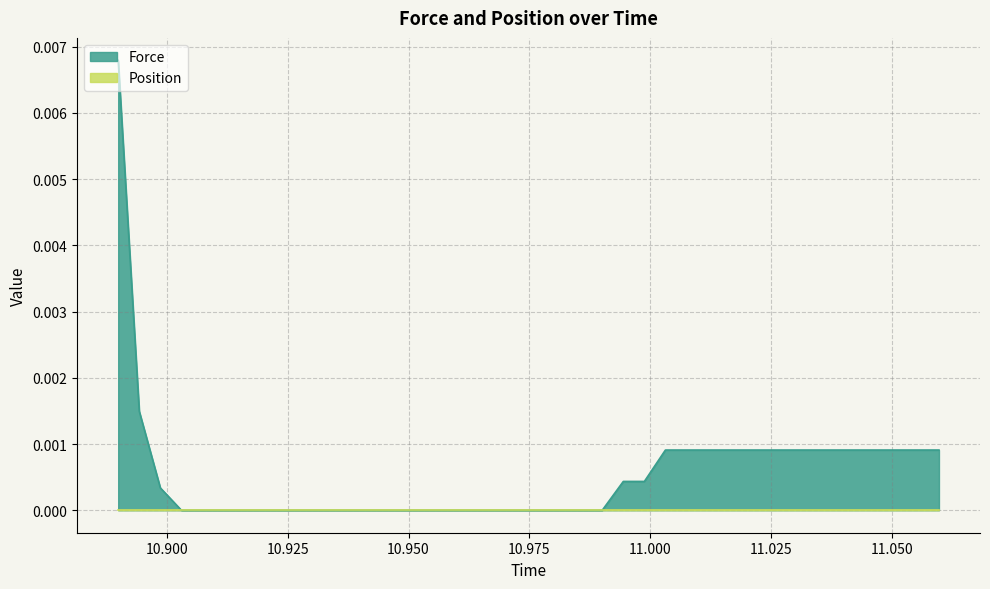

Rank the categories by value from highest to lowest.

10.889916, 10.894276, 11.059776, 11.016236, 11.020588, 11.024947999999998, 11.029308, 11.033656, 11.038011999999998, 11.04236, 11.046703999999998, 11.051056, 11.055412, 11.00316, 11.007524, 11.011888, 10.994452, 10.998808, 10.89864, 10.902992, 10.90734, 10.911696, 10.916059999999998, 10.920412, 10.924772, 10.929128, 10.933484, 10.937832, 10.942192, 10.946544, 10.9509, 10.955252000000002, 10.959608, 10.963968, 10.96832, 10.972668, 10.977028, 10.981383999999998, 10.98574, 10.990092